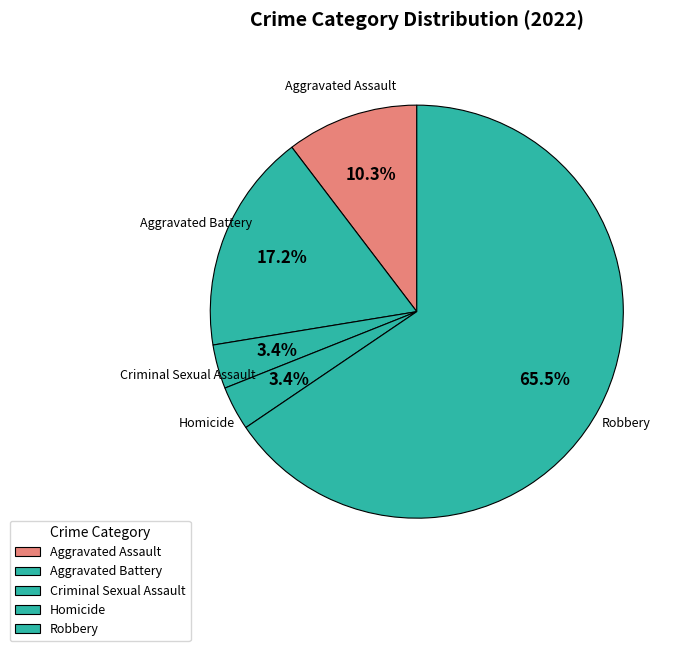

Rank the categories by value from highest to lowest.

Robbery, Aggravated Battery, Aggravated Assault, Criminal Sexual Assault, Homicide